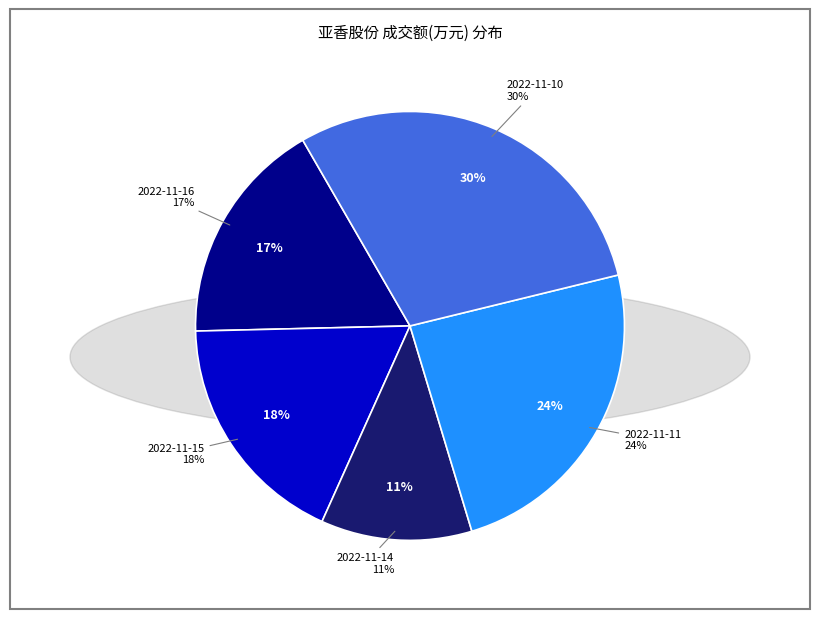

Rank the categories by value from highest to lowest.

2022-11-10, 2022-11-11, 2022-11-15, 2022-11-16, 2022-11-14